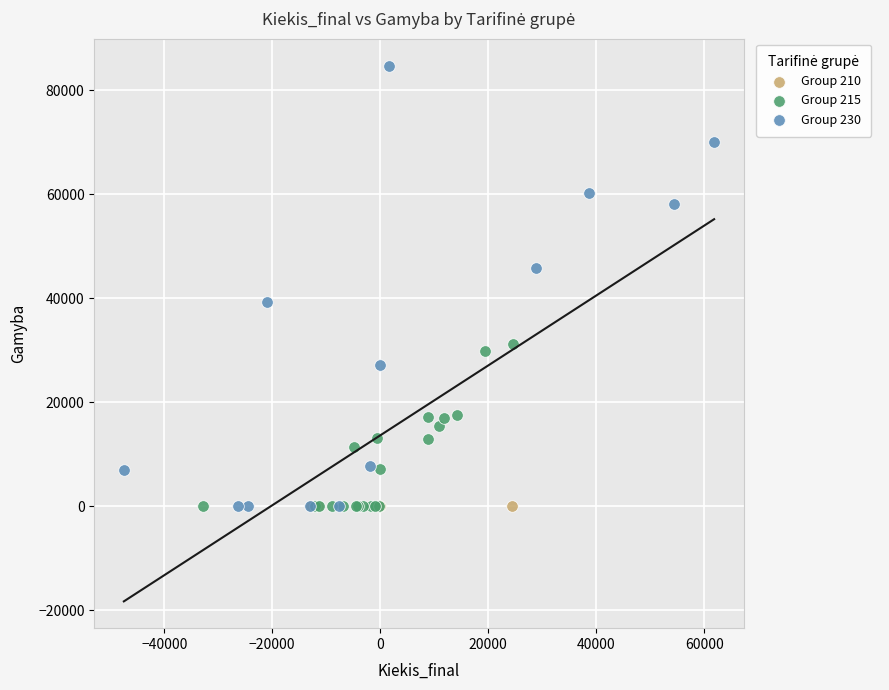

Which series reaches the maximum Y coordinate?

Group 230